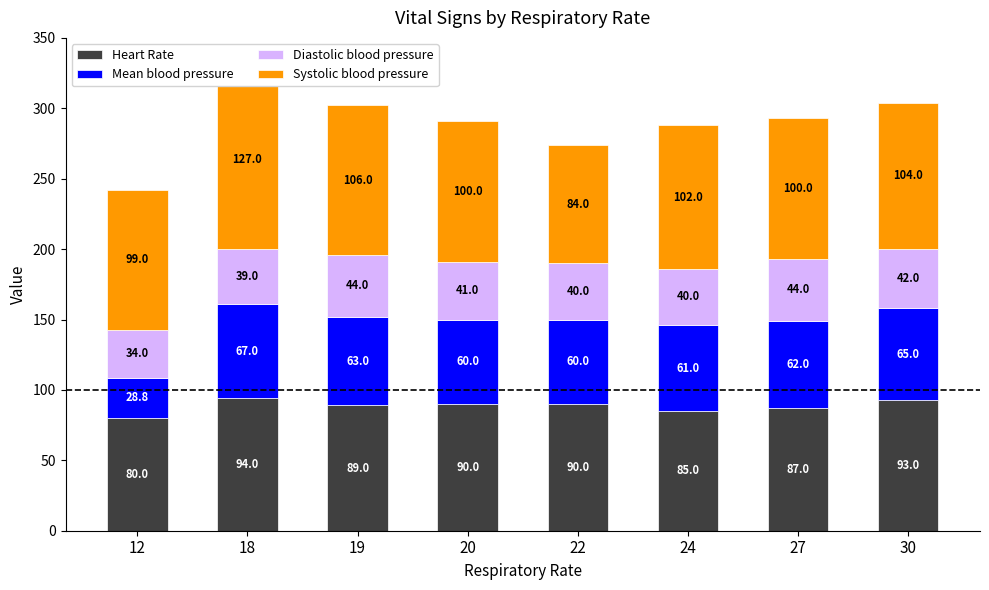

At which label does Systolic blood pressure reach its minimum?

22